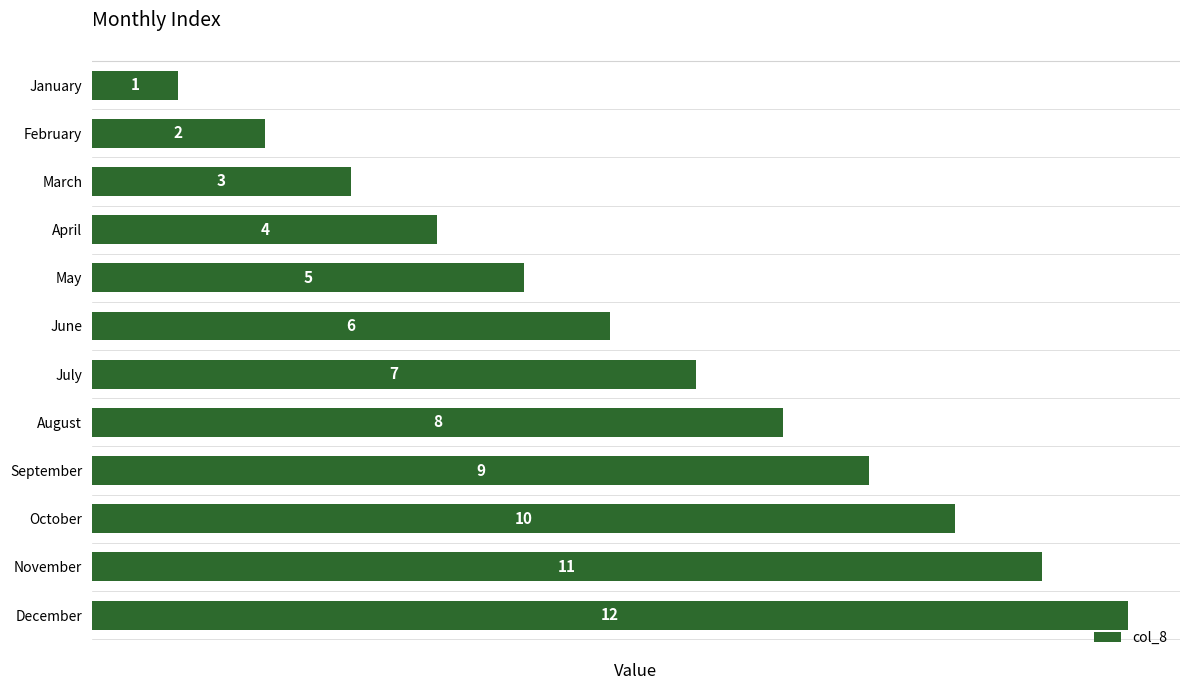

True or false: the data shows 2 at June.

False